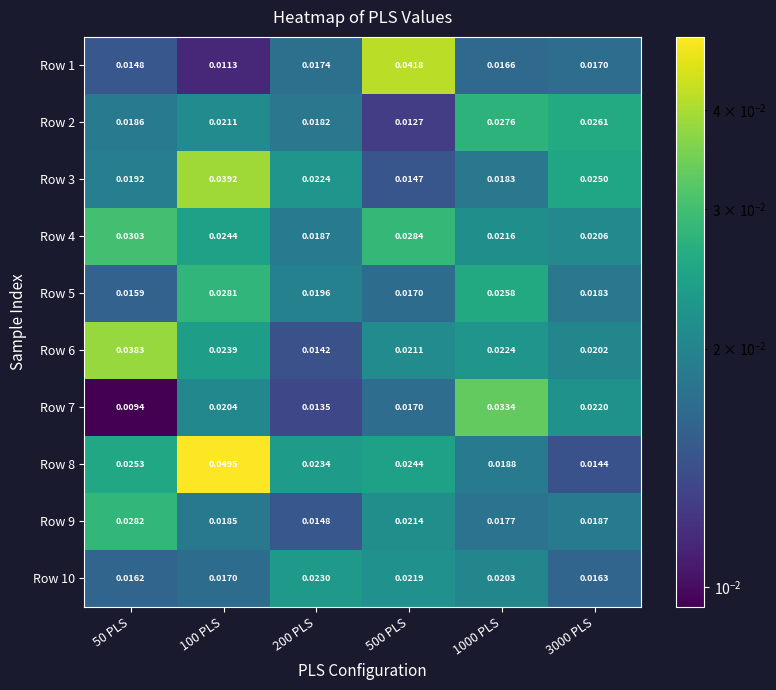

At which category does the chart reach its peak across all series?

100 PLS